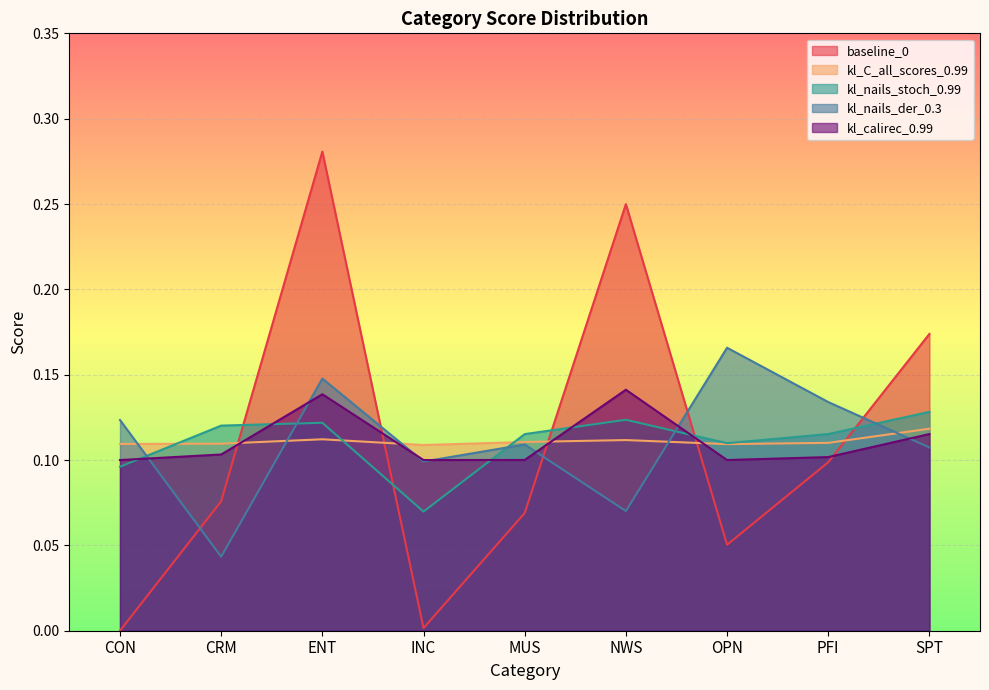

Between which two adjacent categories do kl_nails_stoch_0.99 and baseline_0 first intersect?

CRM and ENT